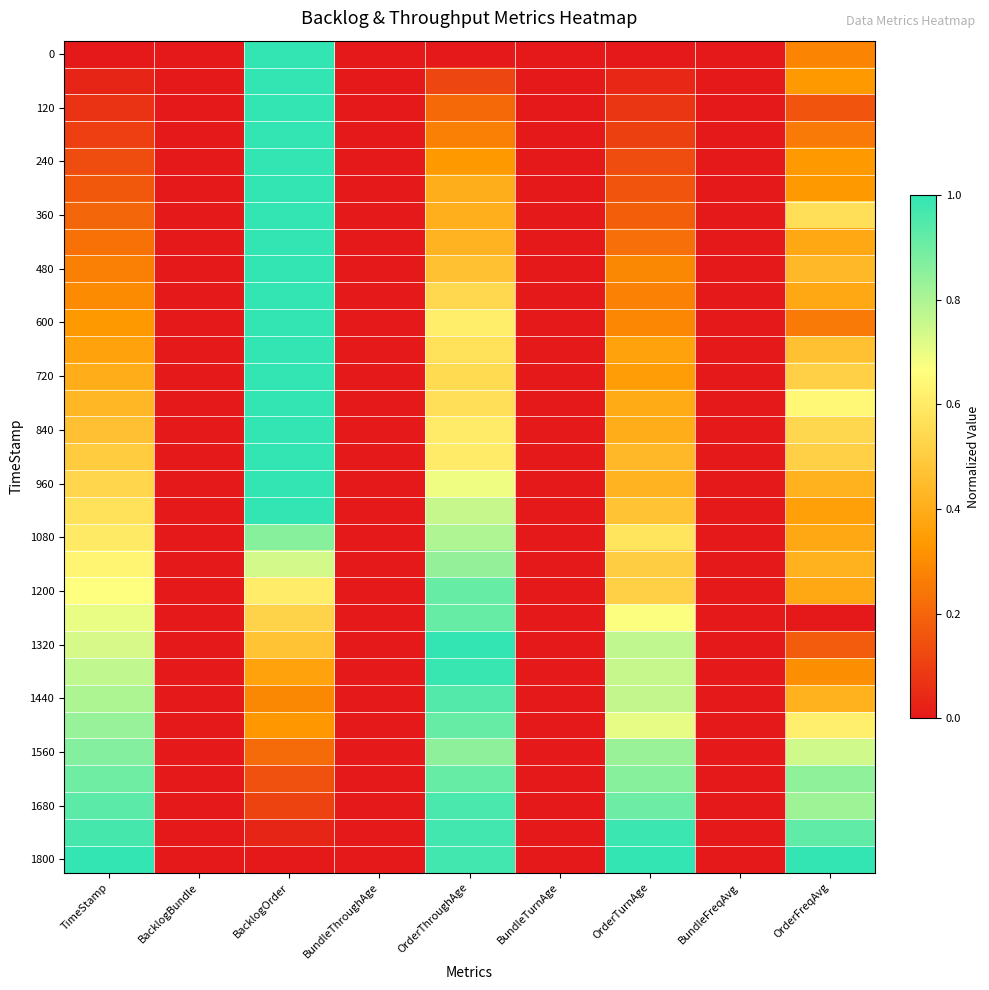

At which category is the sum across all series the highest?

BacklogOrder